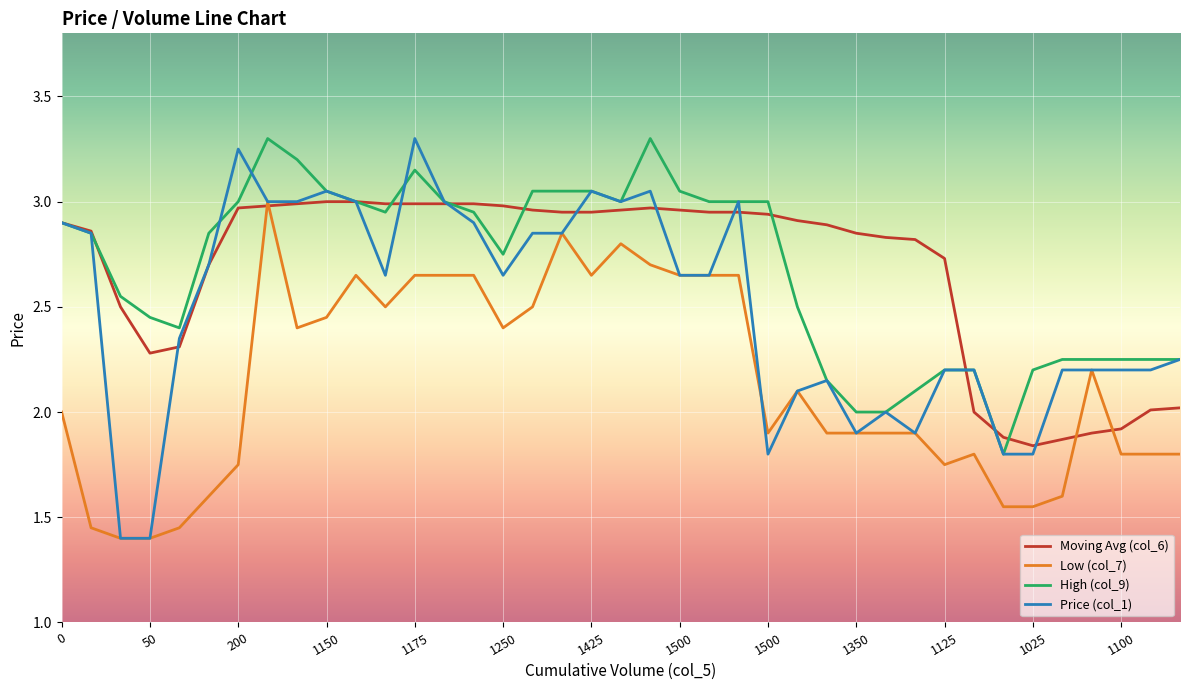

What is the greatest value displayed?

3.3